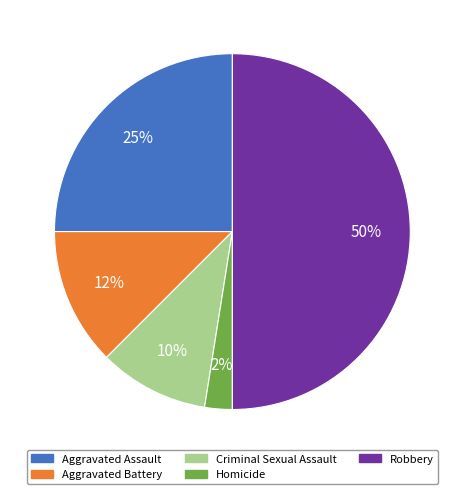

To the nearest percent, what is the average slice percentage?

20%